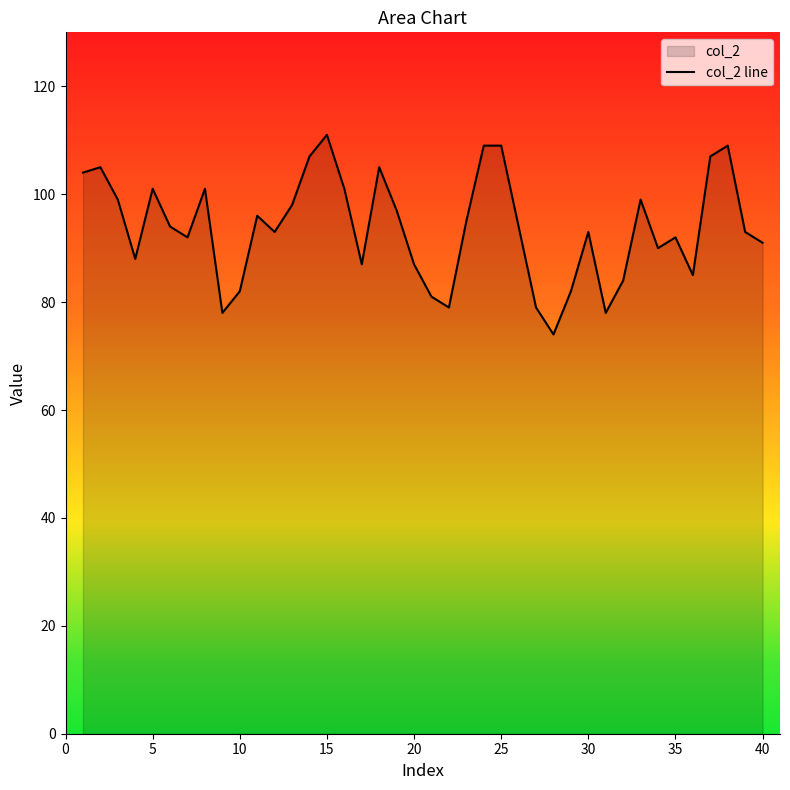

The chart shows a value of 111 at 15. True or false?

True